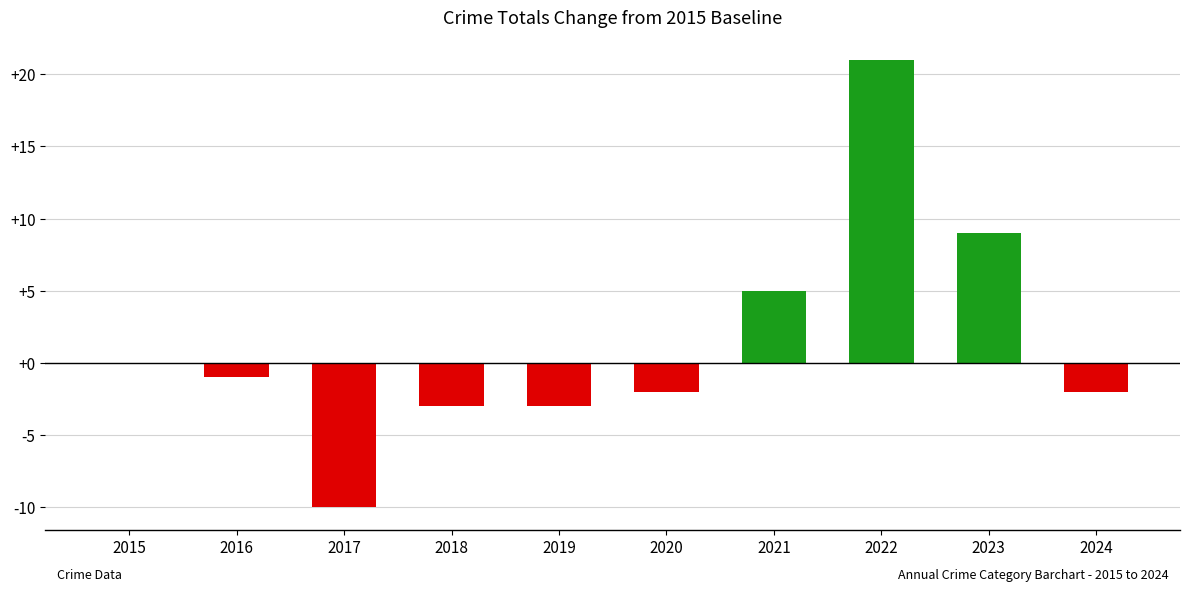

Which has a higher value, 2022 or 2024?

2022